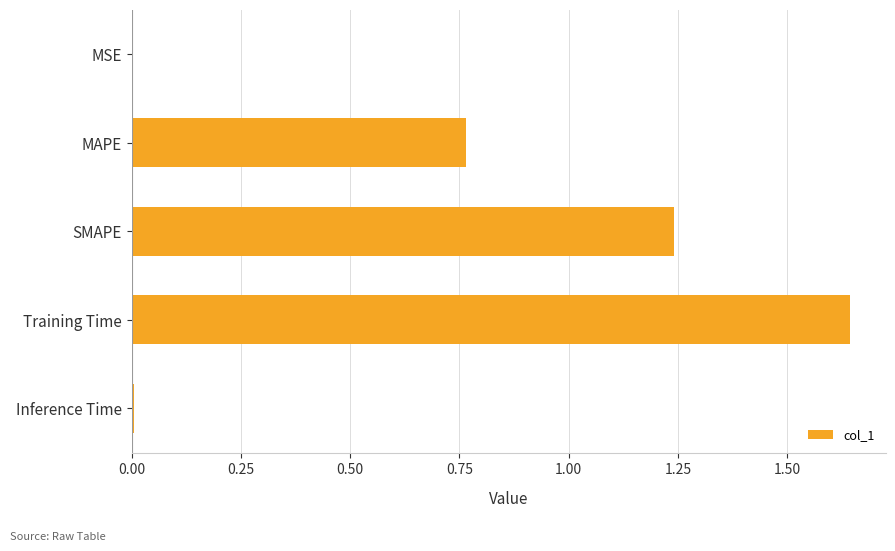

Between Inference Time and SMAPE, which is larger?

SMAPE